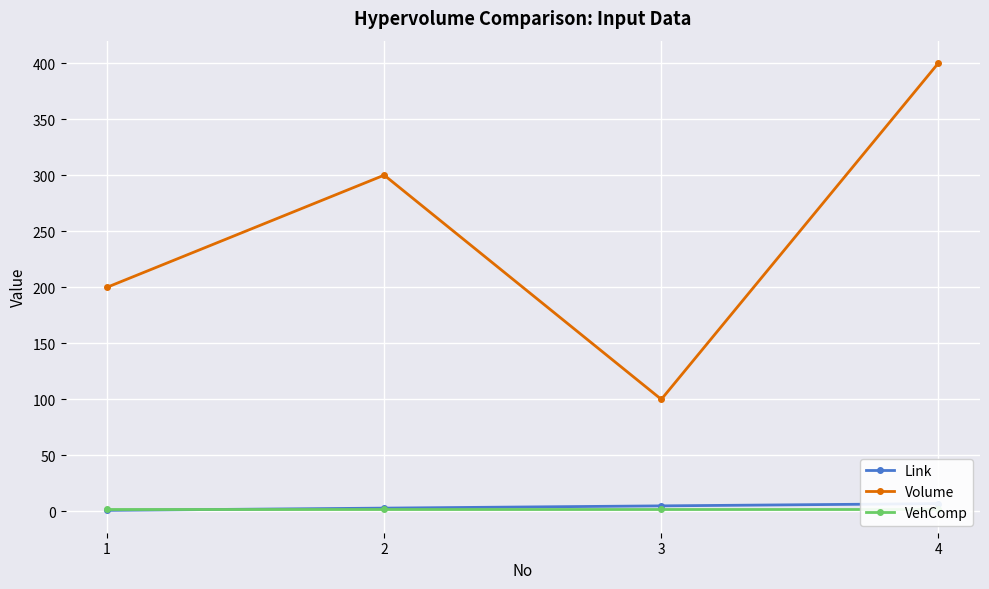

What is the average value of the Volume series?

250